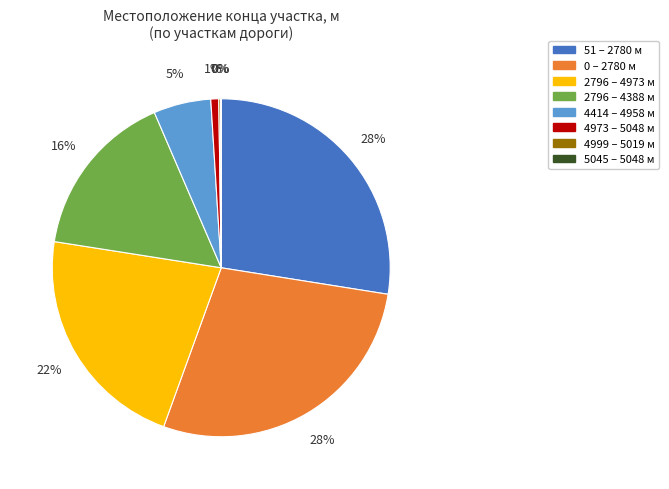

Does 4414 – 4958 м represent more than half of the total?

No